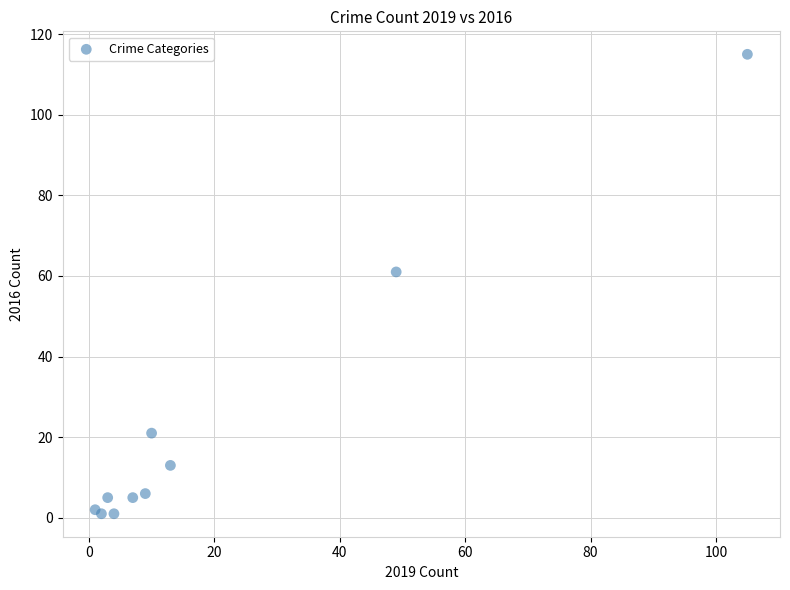

What Y value in the scatter plot is closest to 58?

61